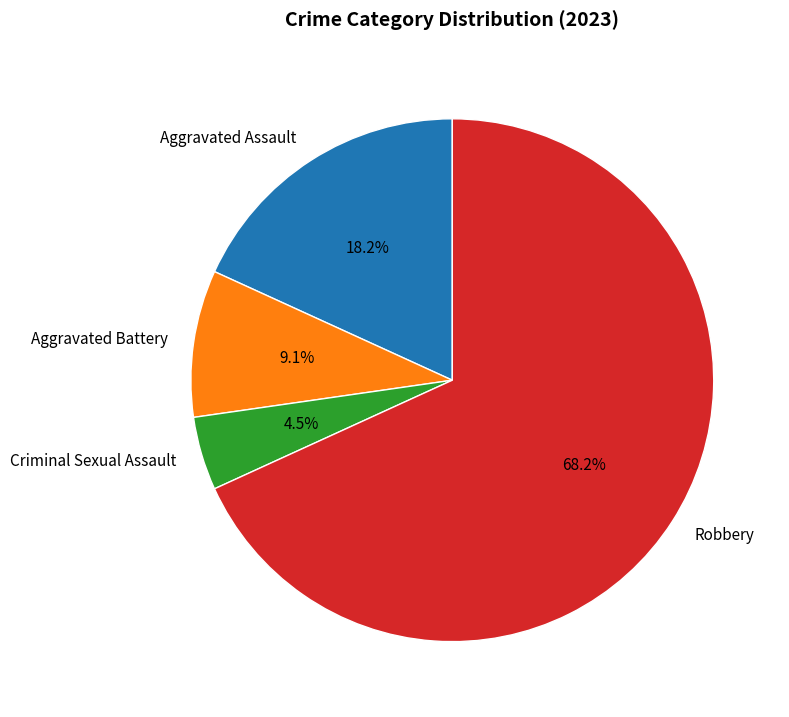

To the nearest percent, what is the difference between the largest and smallest slice percentages?

64%